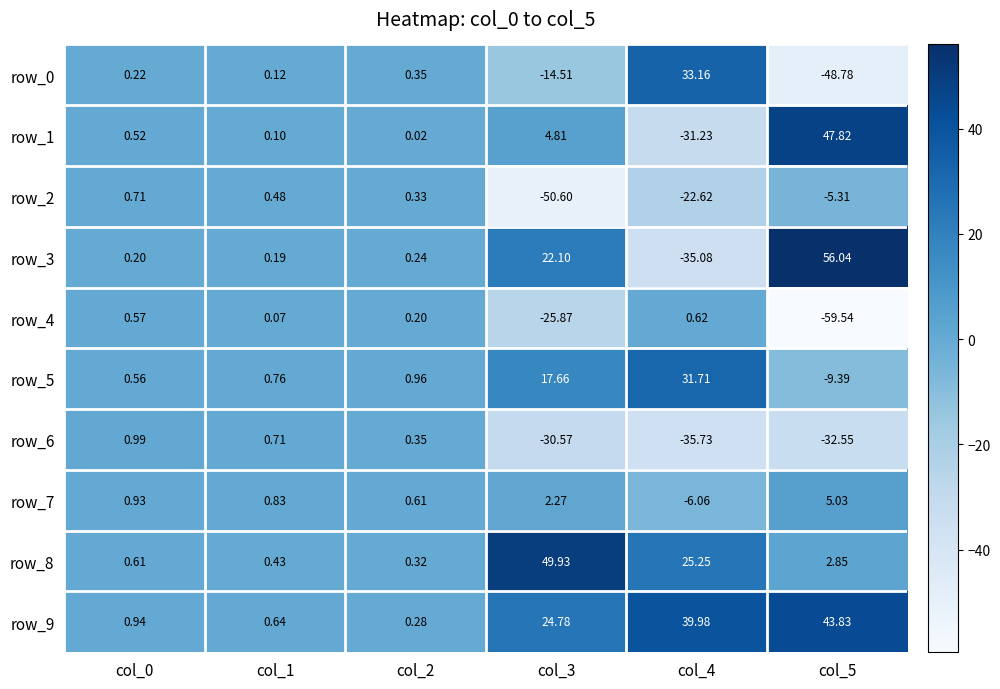

Is the value of row_3 at col_3 greater than the value of row_8 at col_2?

Yes